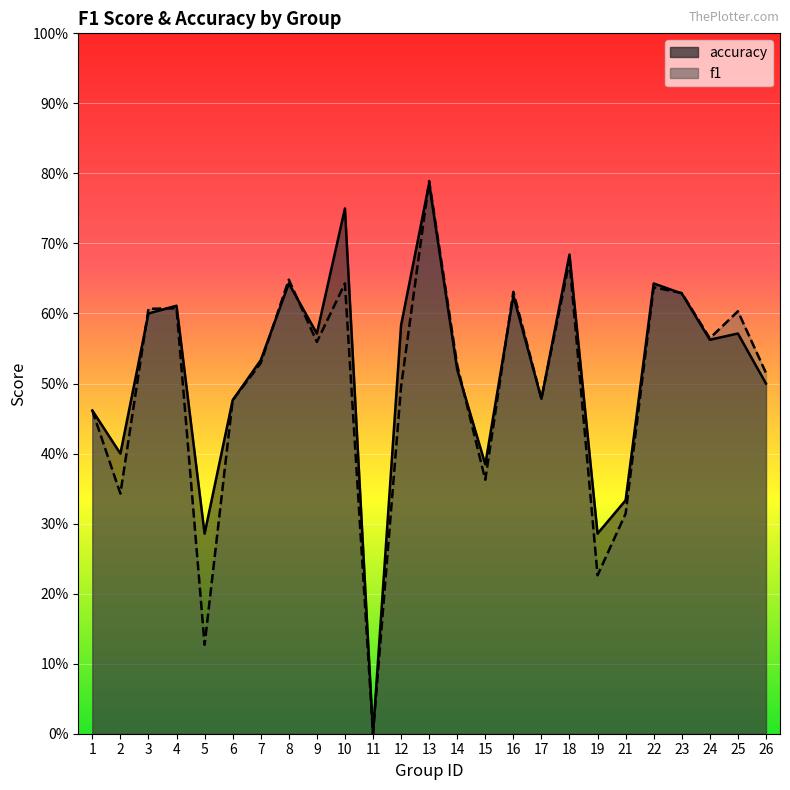

What is the sum of all accuracy values?

12.9